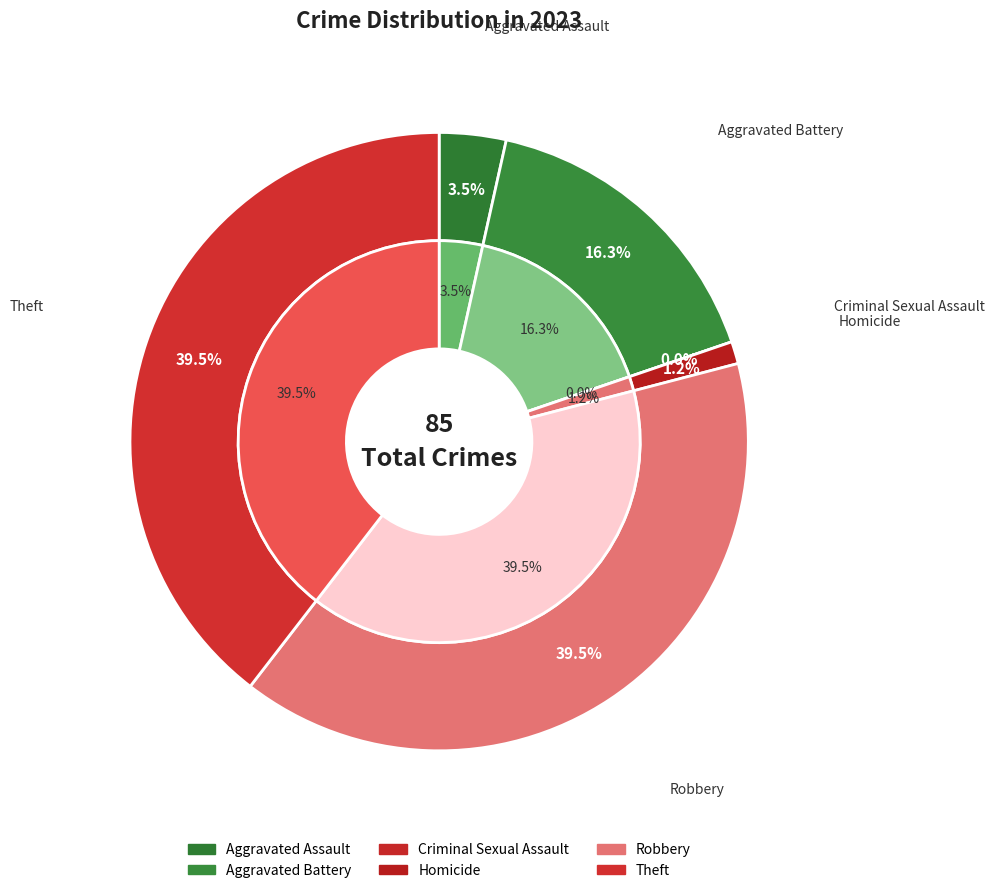

Is it true that Aggravated Assault is 1% of the pie?

False